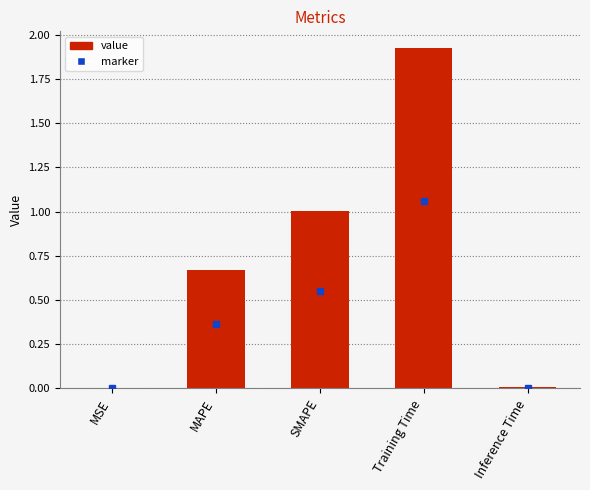

What is the change in value from Training Time to Inference Time?

-1.9